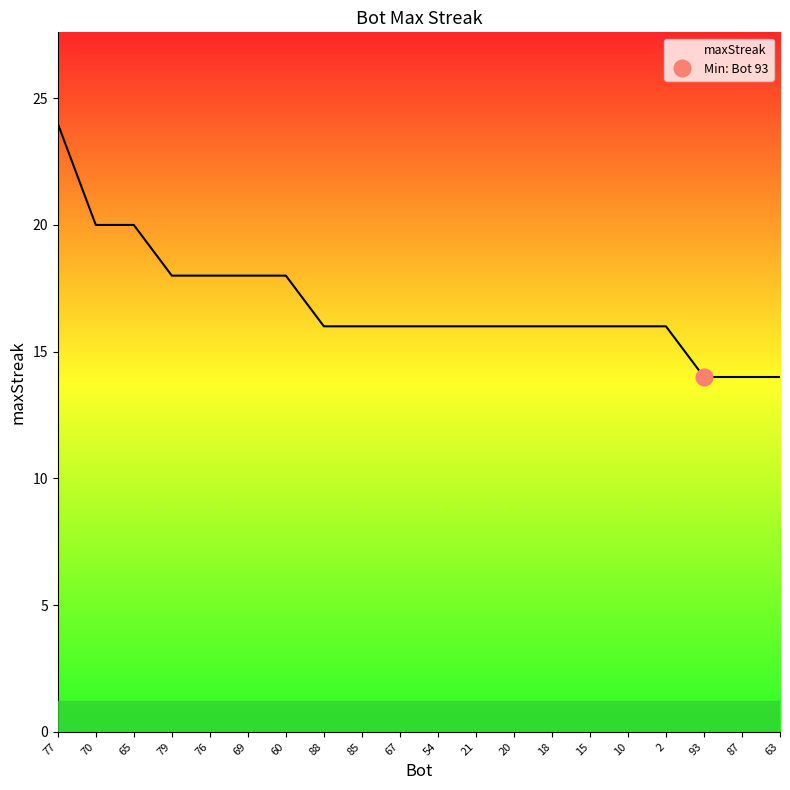

Which category has the highest value across all series?

77